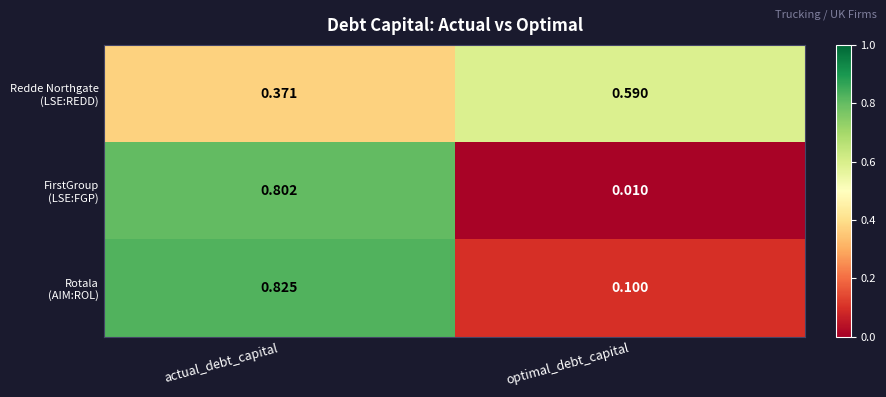

At which category is the sum across all series the highest?

actual_debt_capital